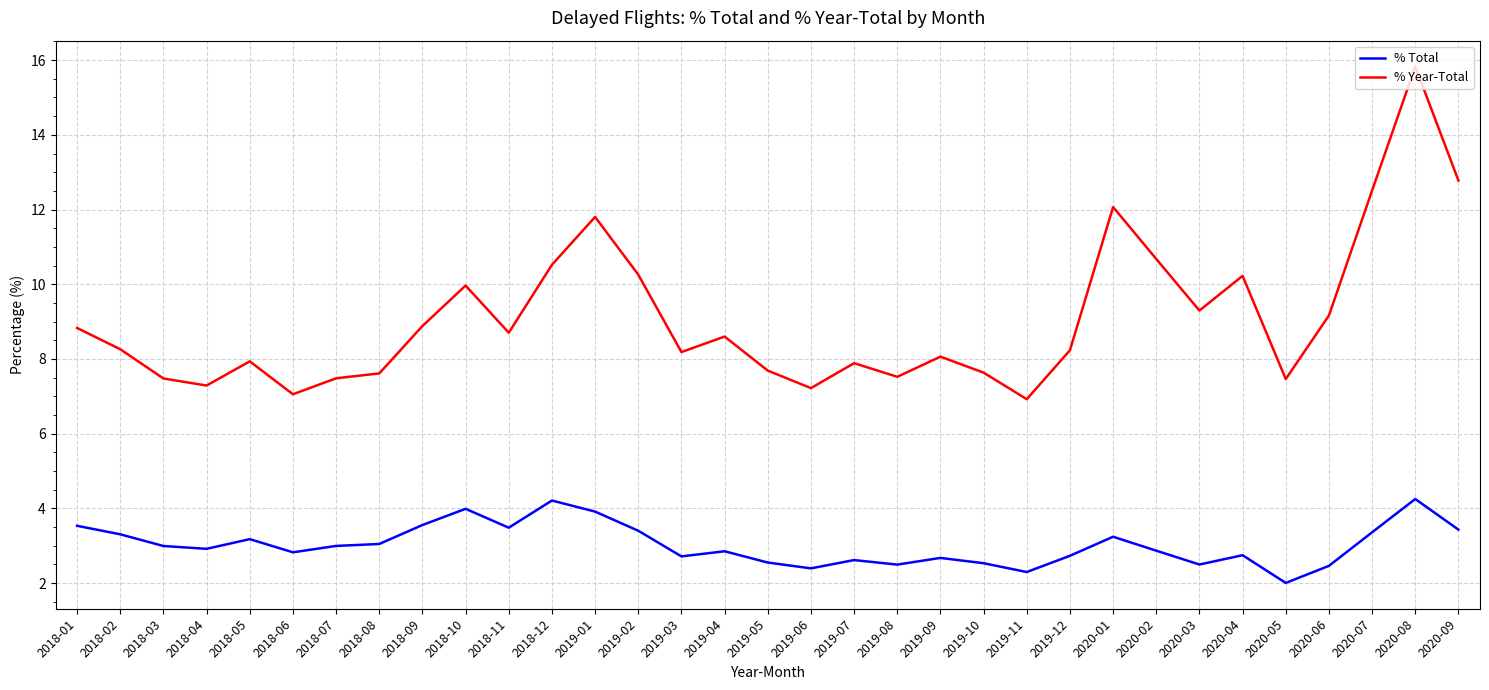

Where does the % Year-Total series first go above 8?

2018-01